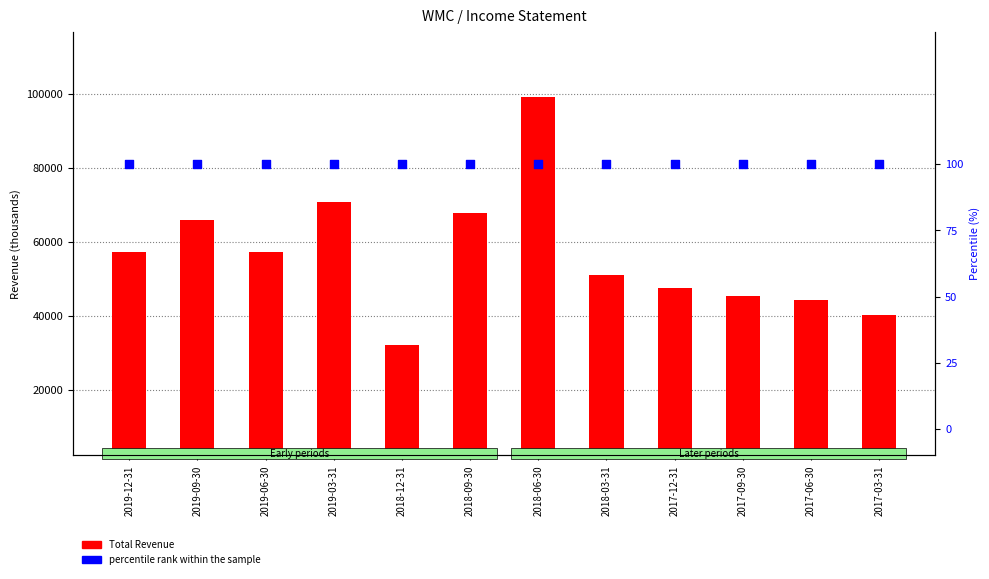

Is the value of Total Revenue at 2018-03-31 greater than the value of percentile rank within the sample at 2017-06-30?

Yes